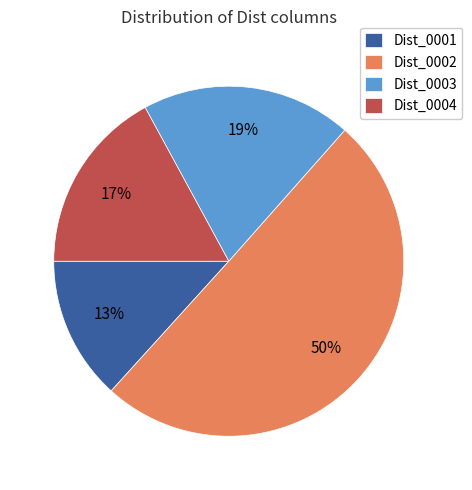

True or false: Dist_0001 accounts for 25% of the total.

False